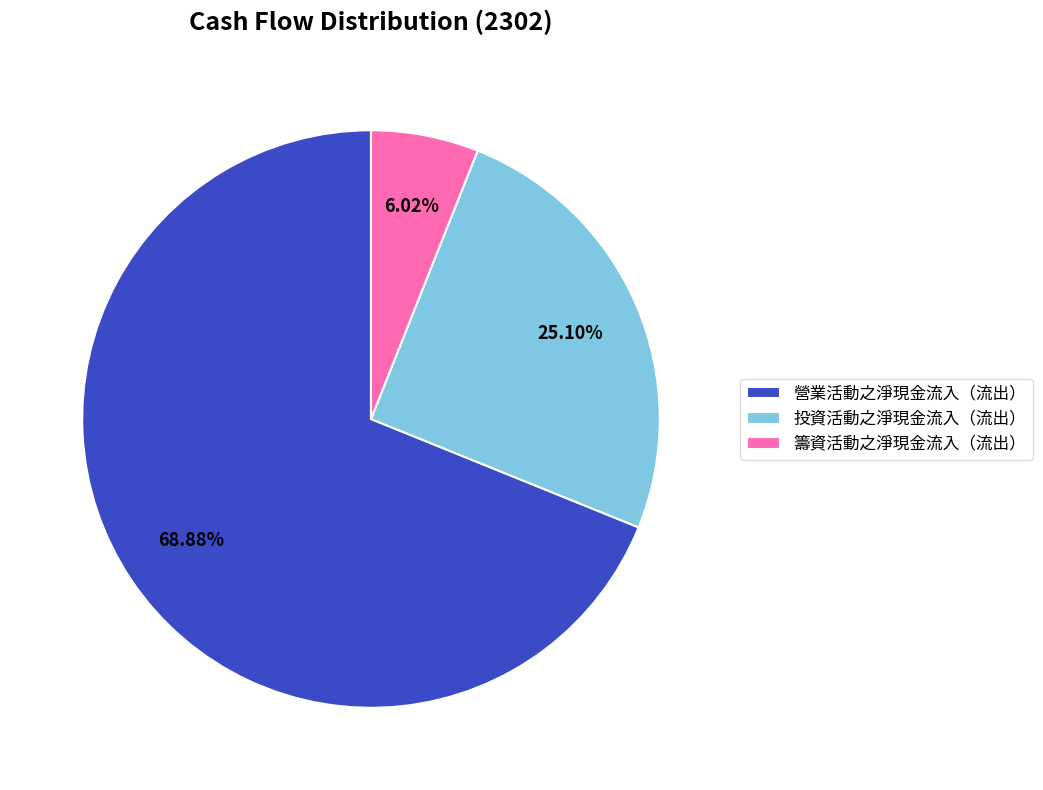

To the nearest percent, what is the difference between the 籌資活動之淨現金流入（流出） and 投資活動之淨現金流入（流出） slice percentages?

19%